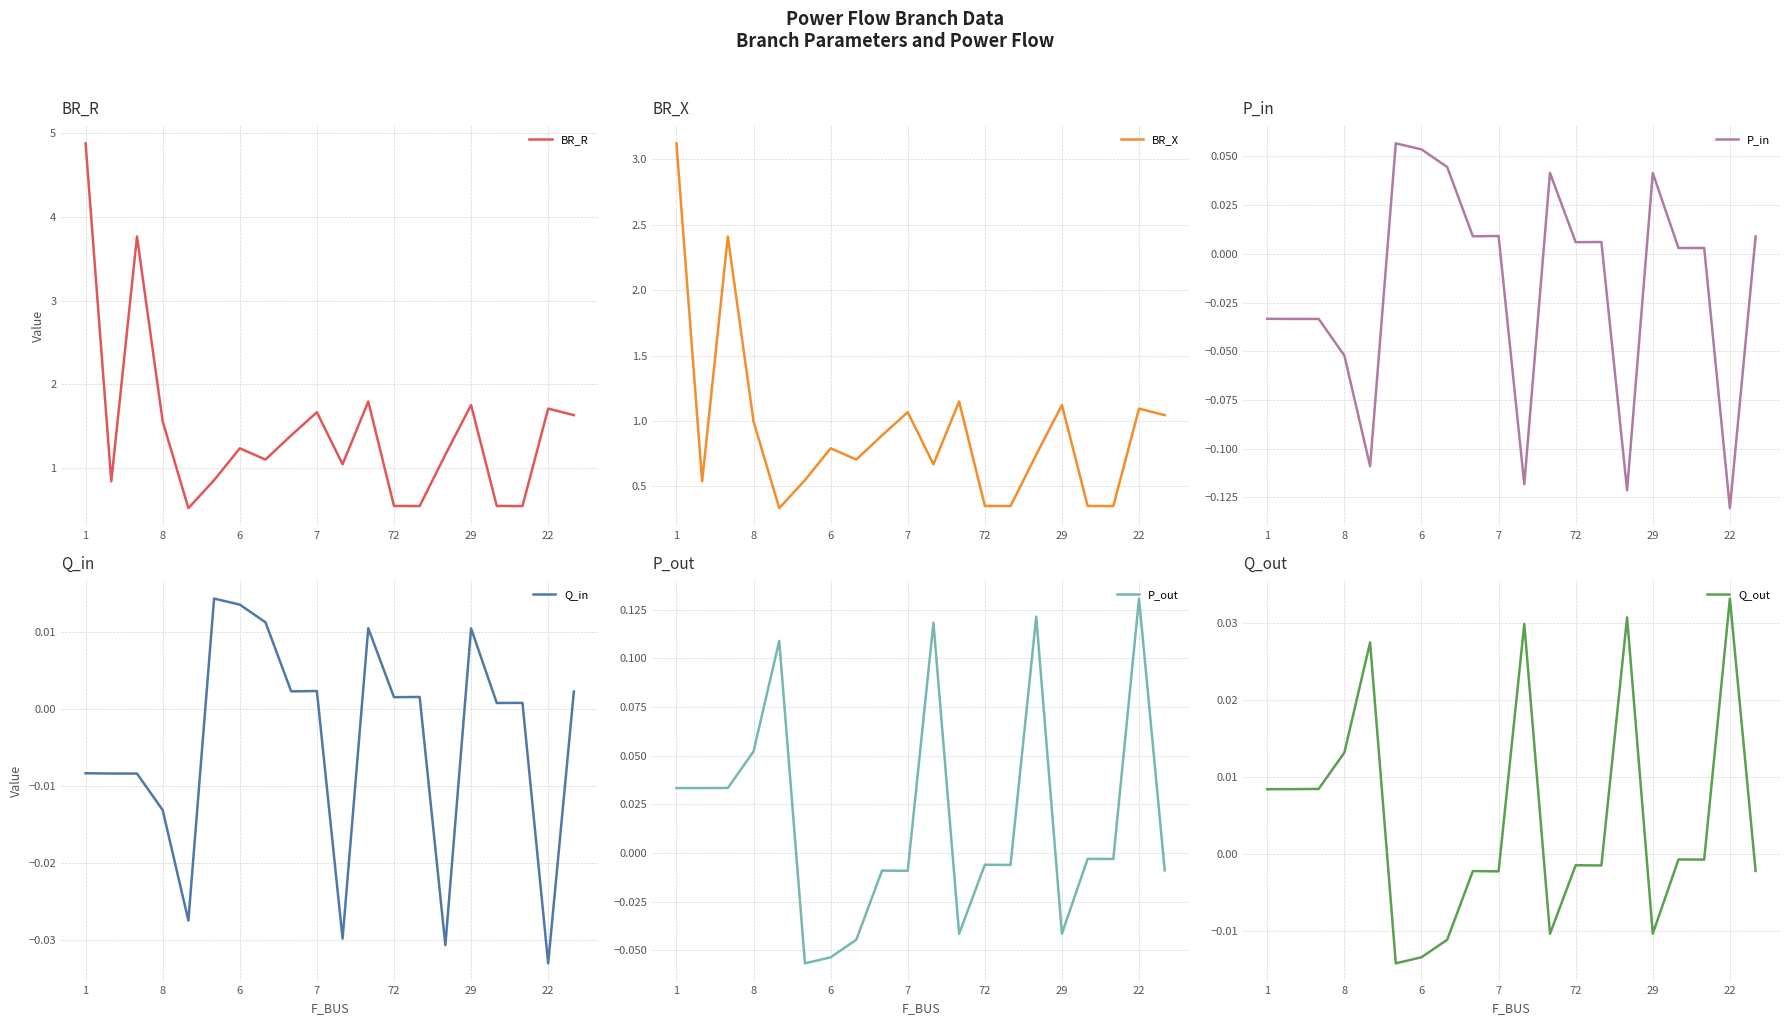

How many interior local valleys does the BR_R series have?

6